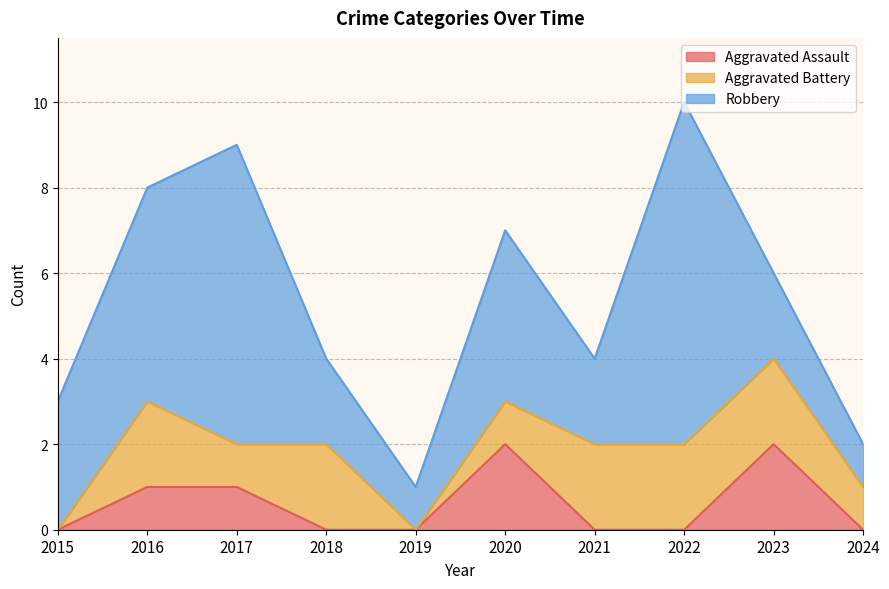

At which category does Robbery reach its first local peak?

2017